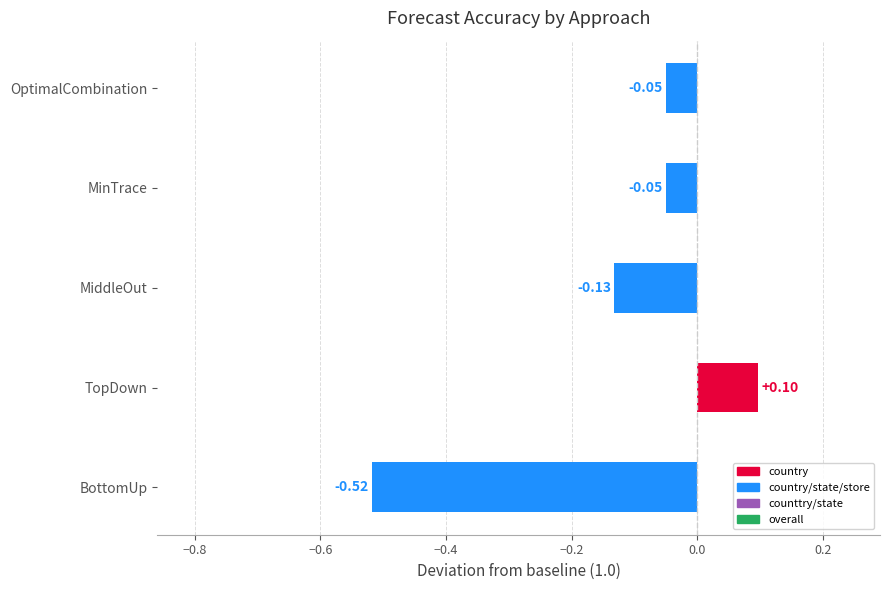

How many values are below 0?

4